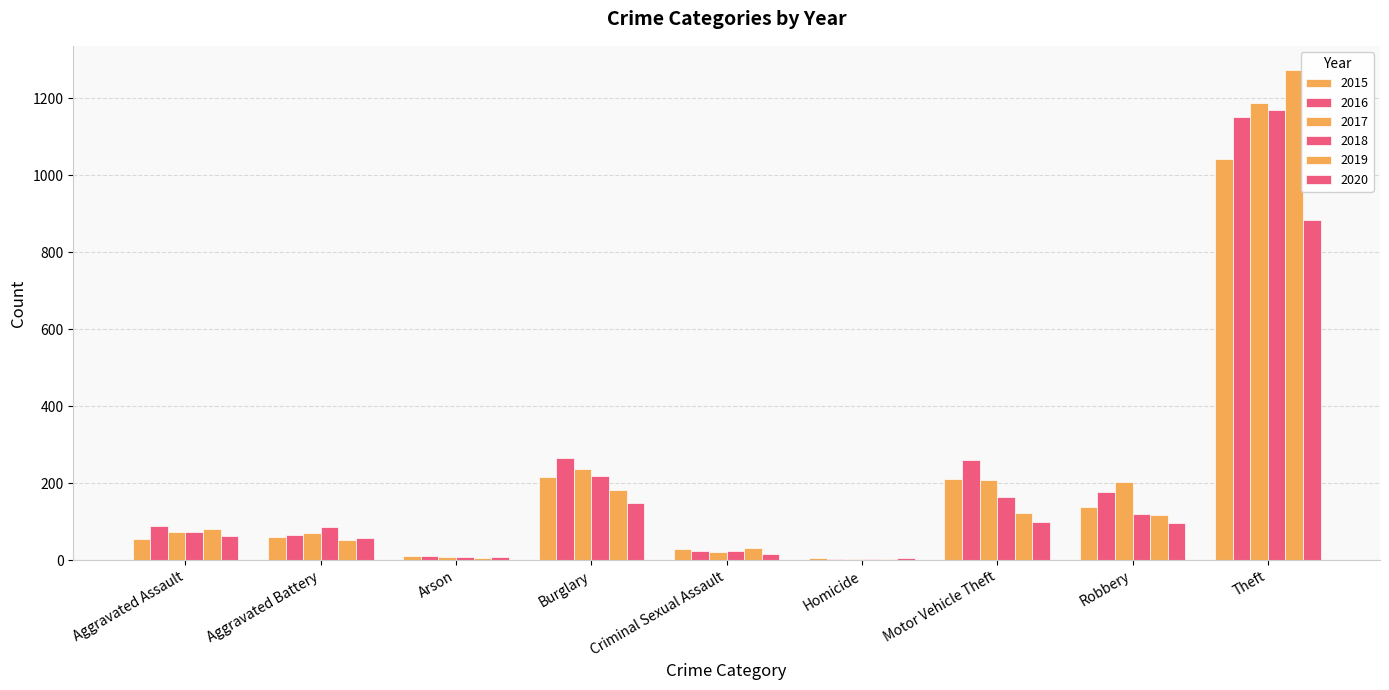

Are the bars grouped side by side (vs. stacked)?

Yes